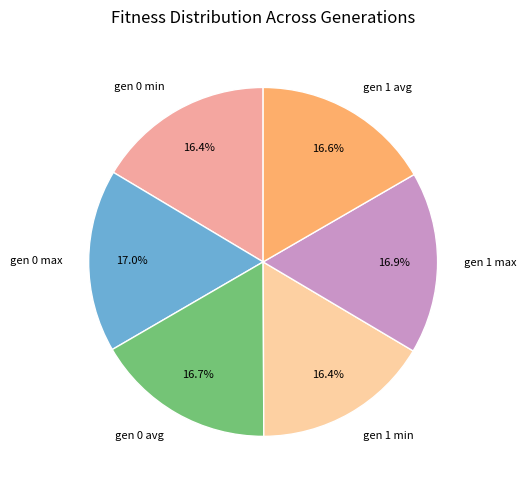

How many slices are in this pie chart?

6